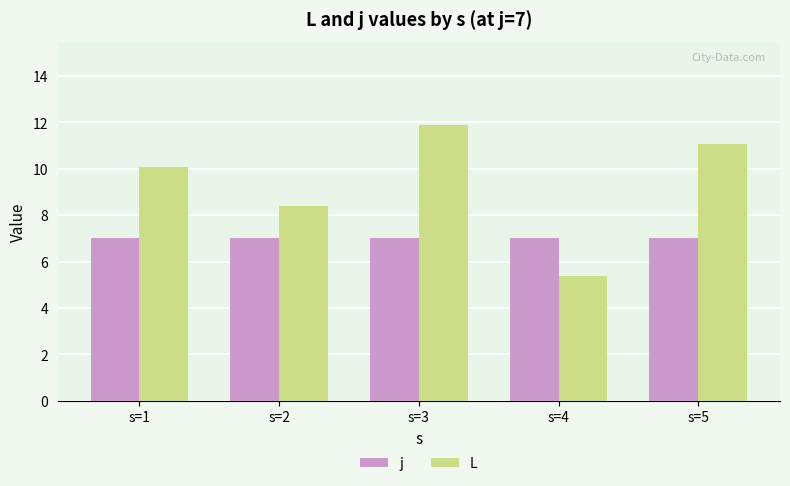

List the series in order of their overall mean, lowest first.

j, L